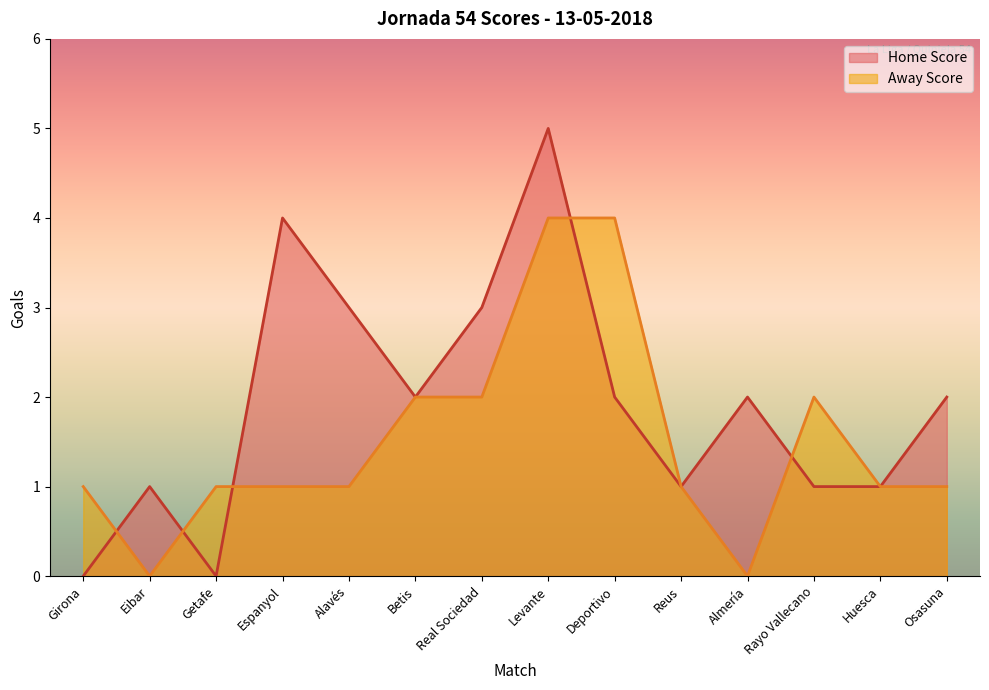

Rank the series by their average value, from highest to lowest.

Home Score, Away Score